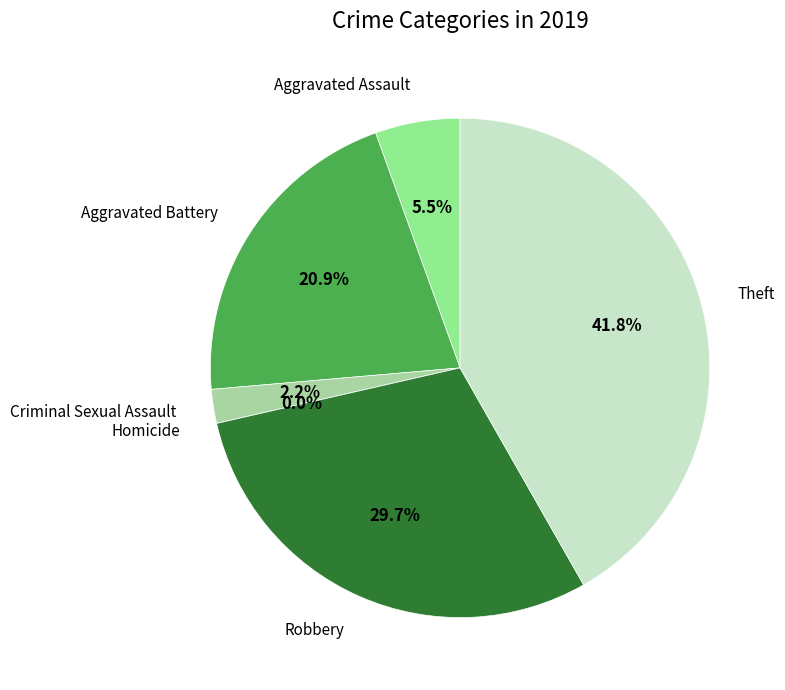

Does any single category account for the majority?

No